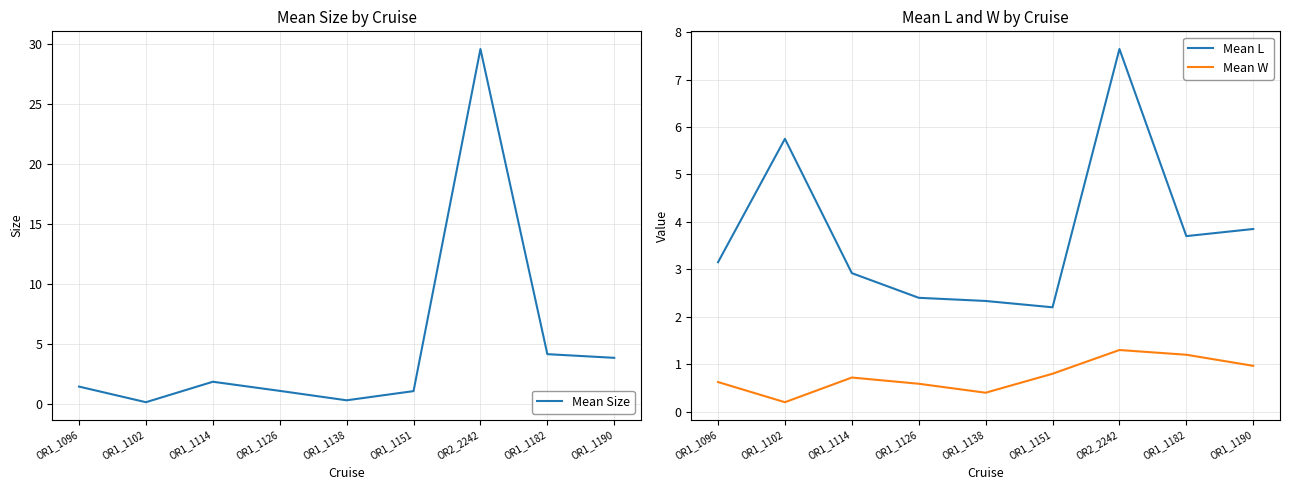

Where is Mean W nearest to the value 0?

OR1_1102